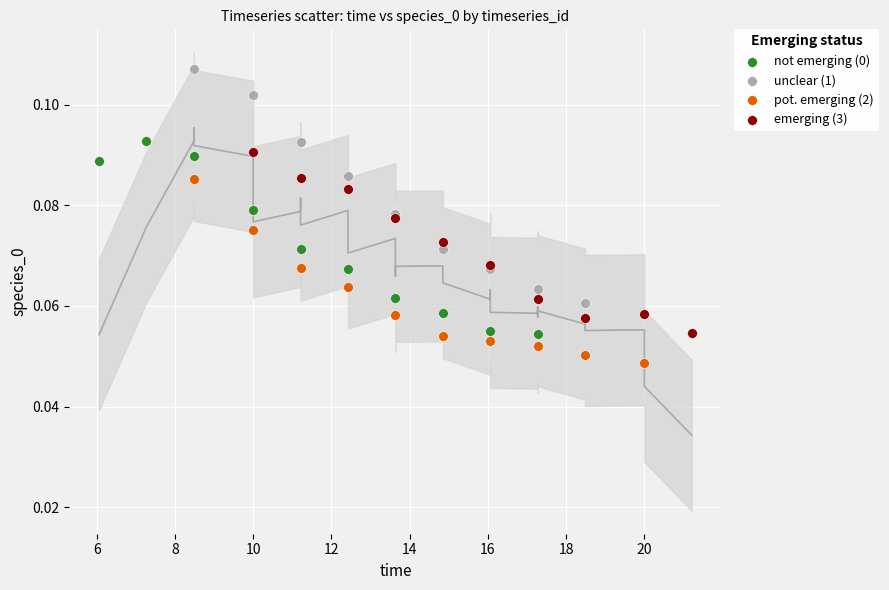

Which series has the largest Y range (max minus min)?

unclear (1)